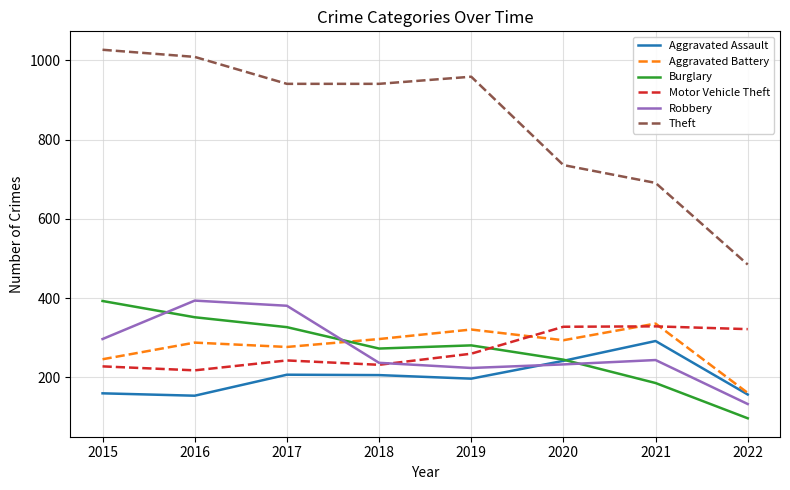

True or false: Robbery and Theft cross at least once.

False